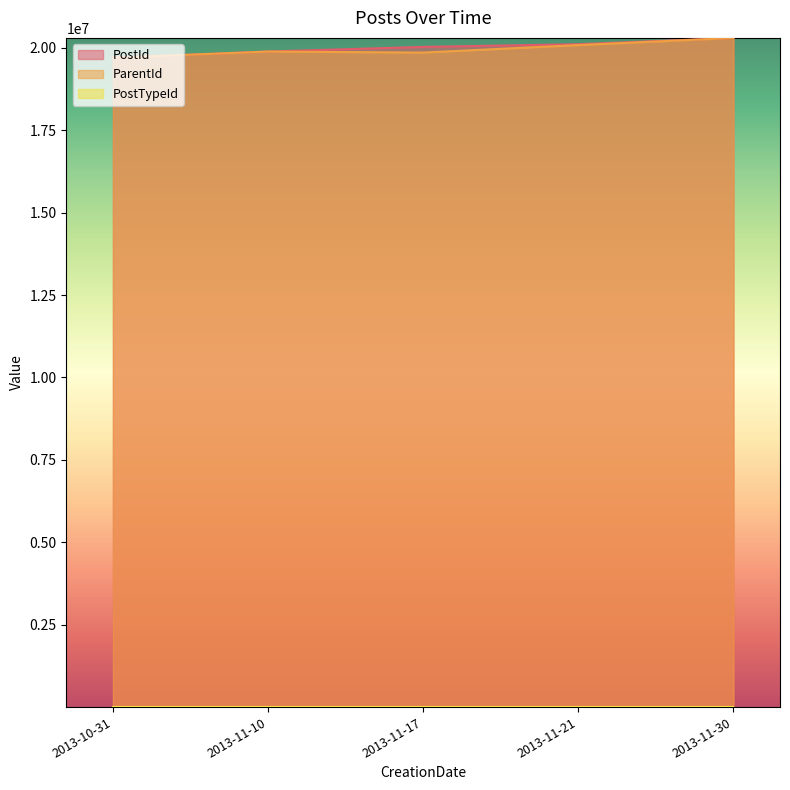

True or false: PostId and ParentId cross at least once.

False